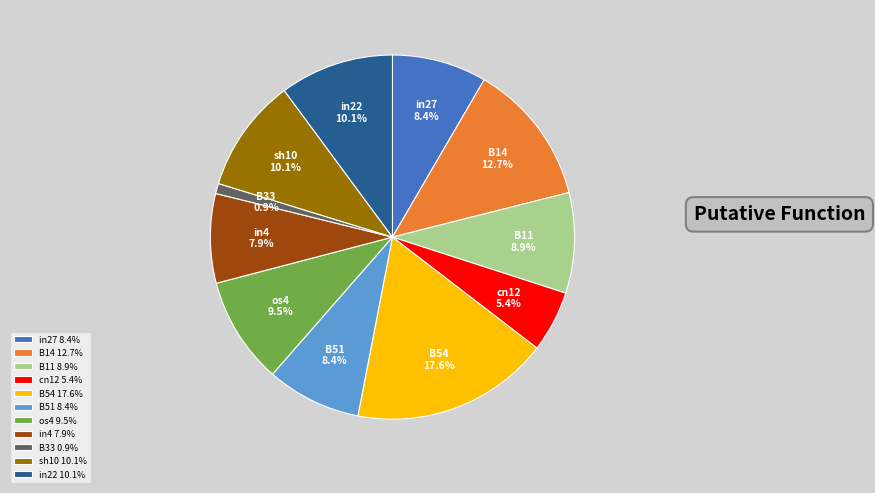

Is there a majority slice in this chart?

No